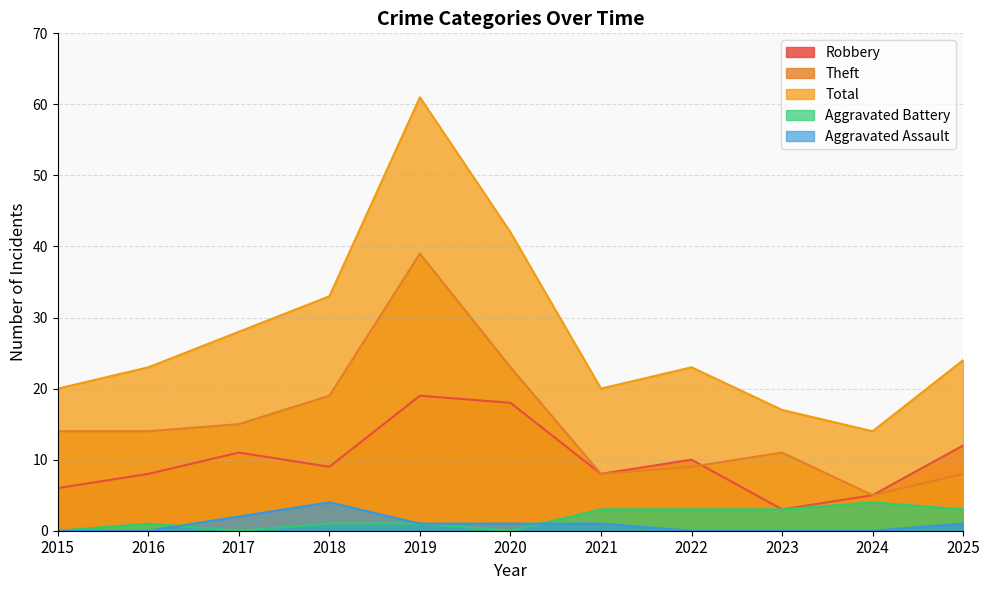

How many lines are shown in the chart?

5